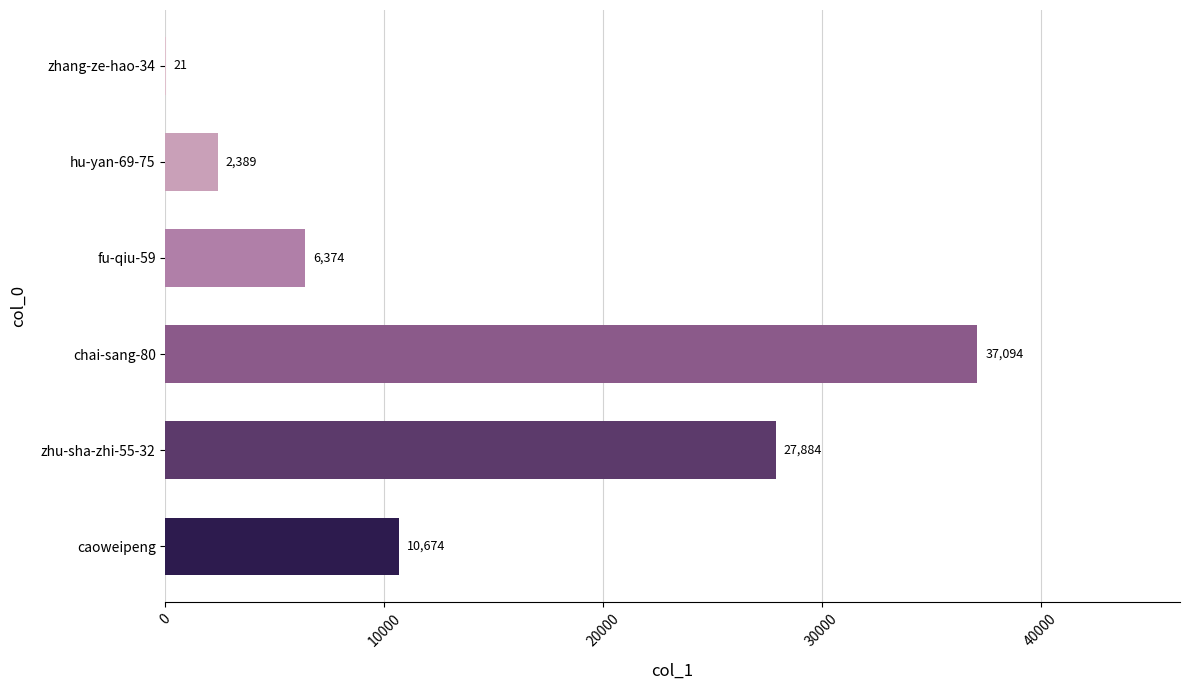

What is the greatest value displayed?

37094